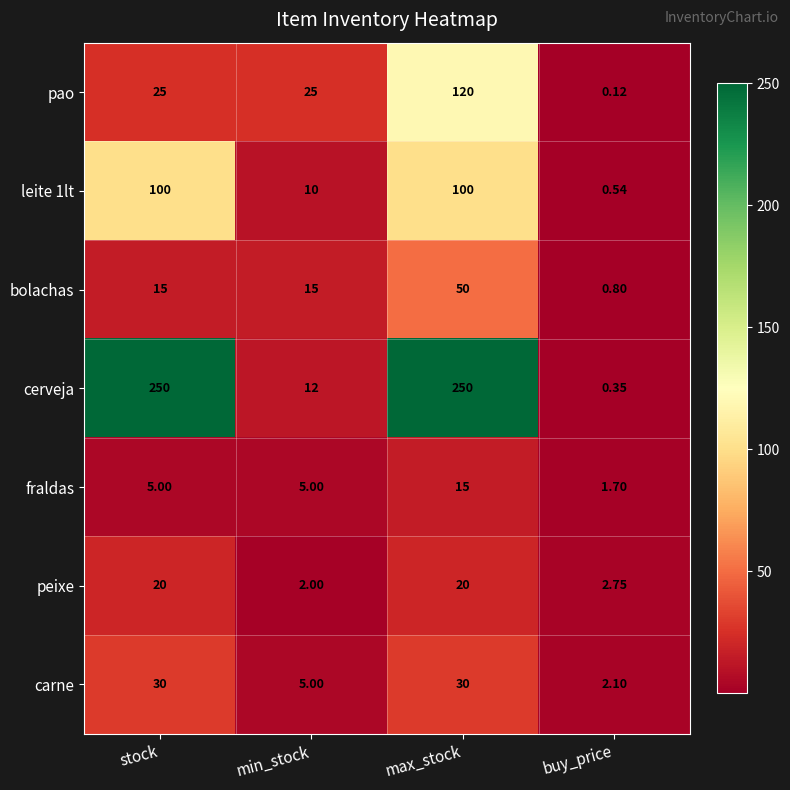

Is the value of carne at buy_price greater than the value of fraldas at buy_price?

Yes